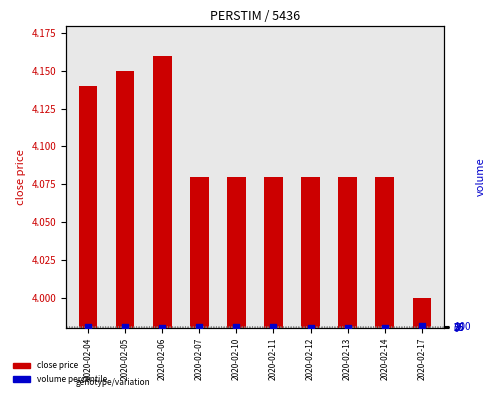

What is the total value across all series at 2020-02-11?

29.1